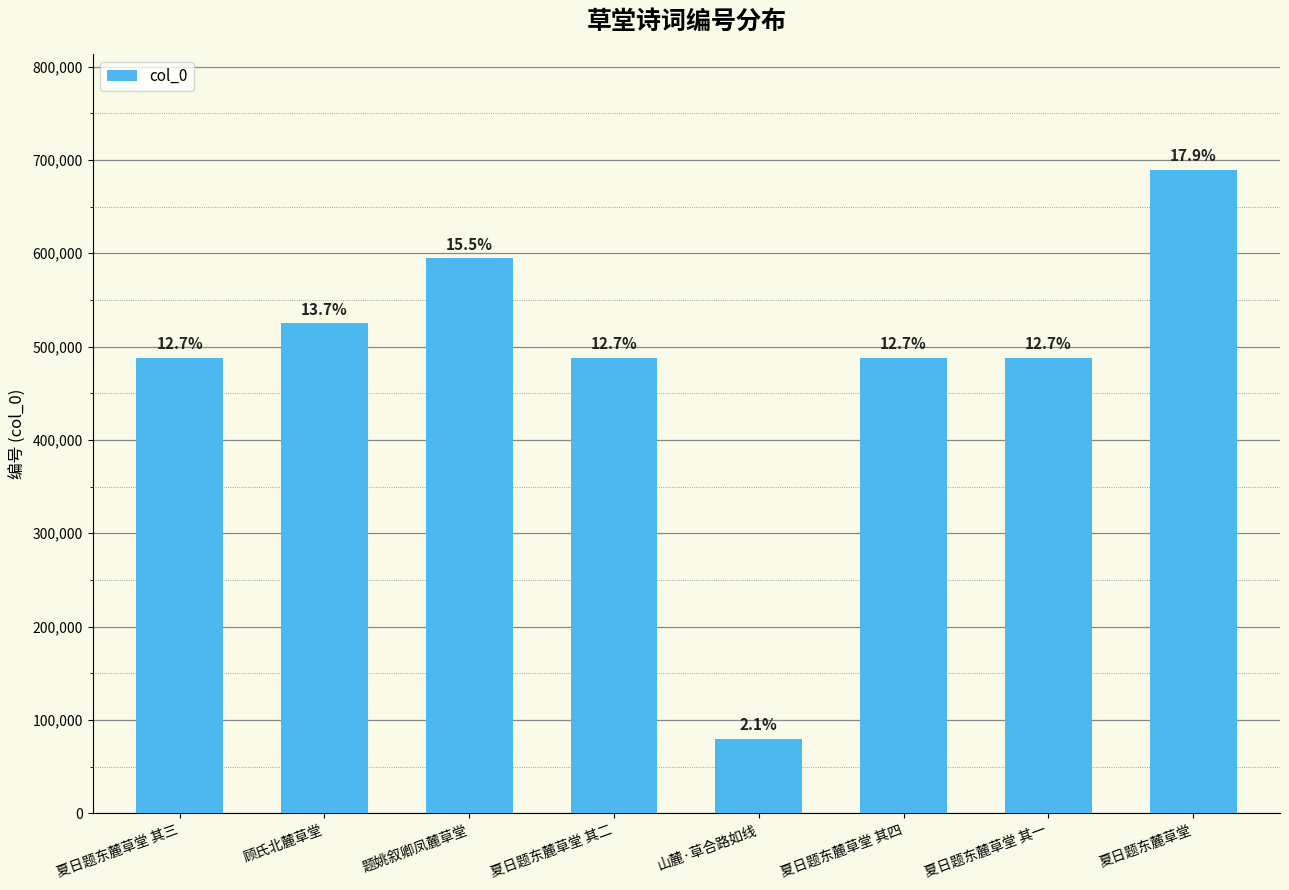

How many bars are there in total?

8